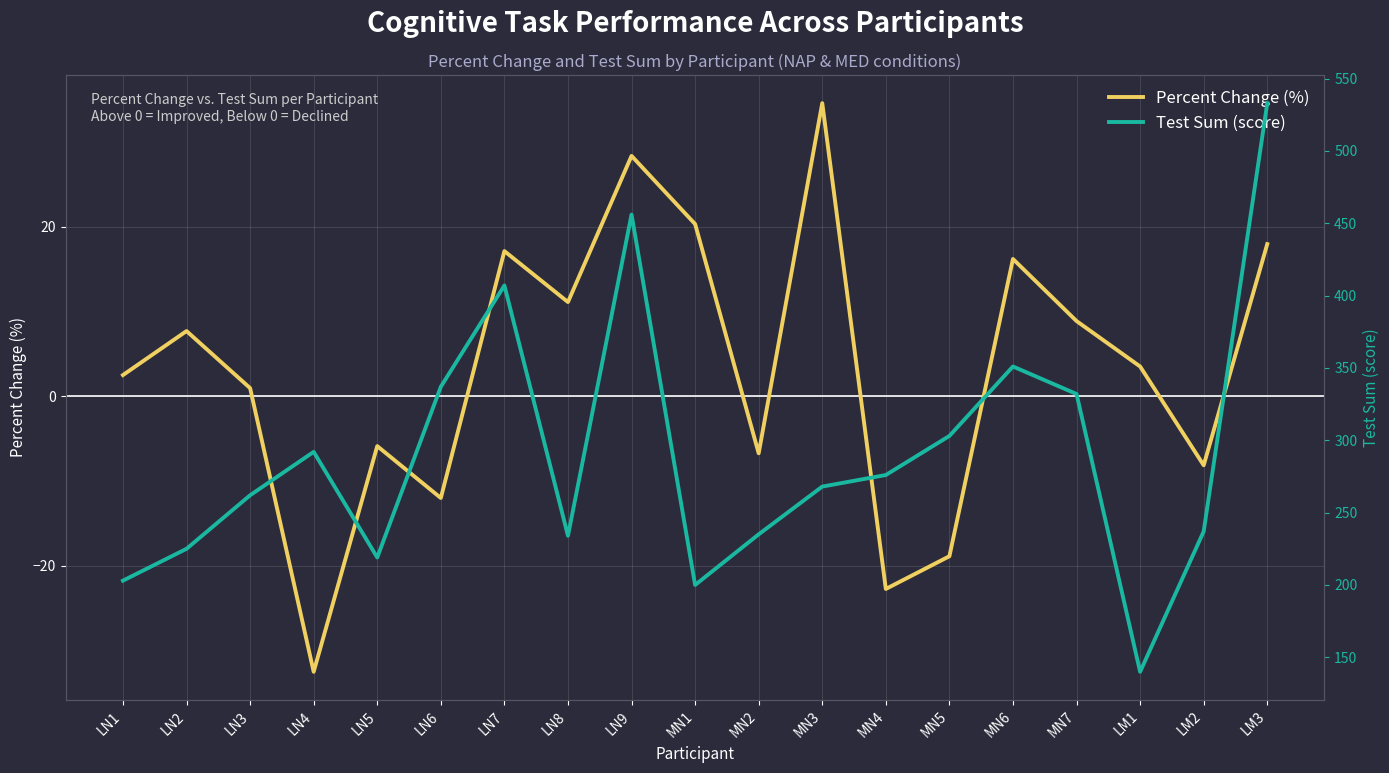

What is the value of the Test Sum (score) point at the 3rd from the left?

262.0